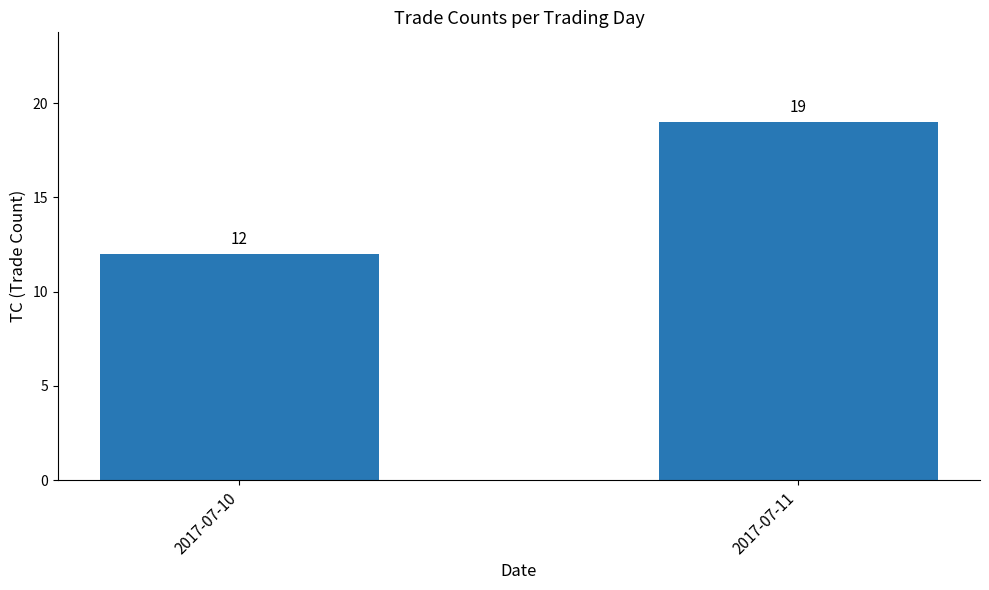

What is the average value?

16